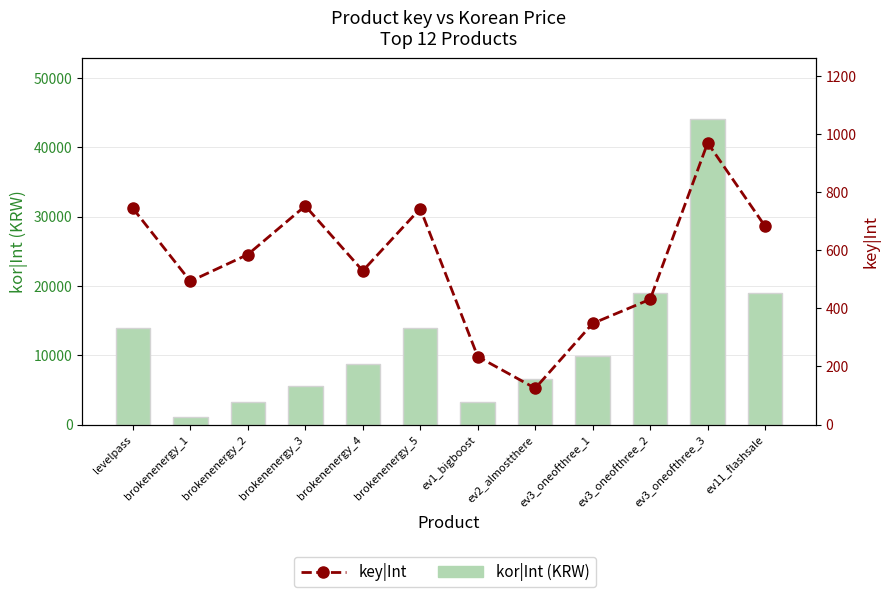

At which category is the sum across all series the highest?

ev3_oneofthree_3